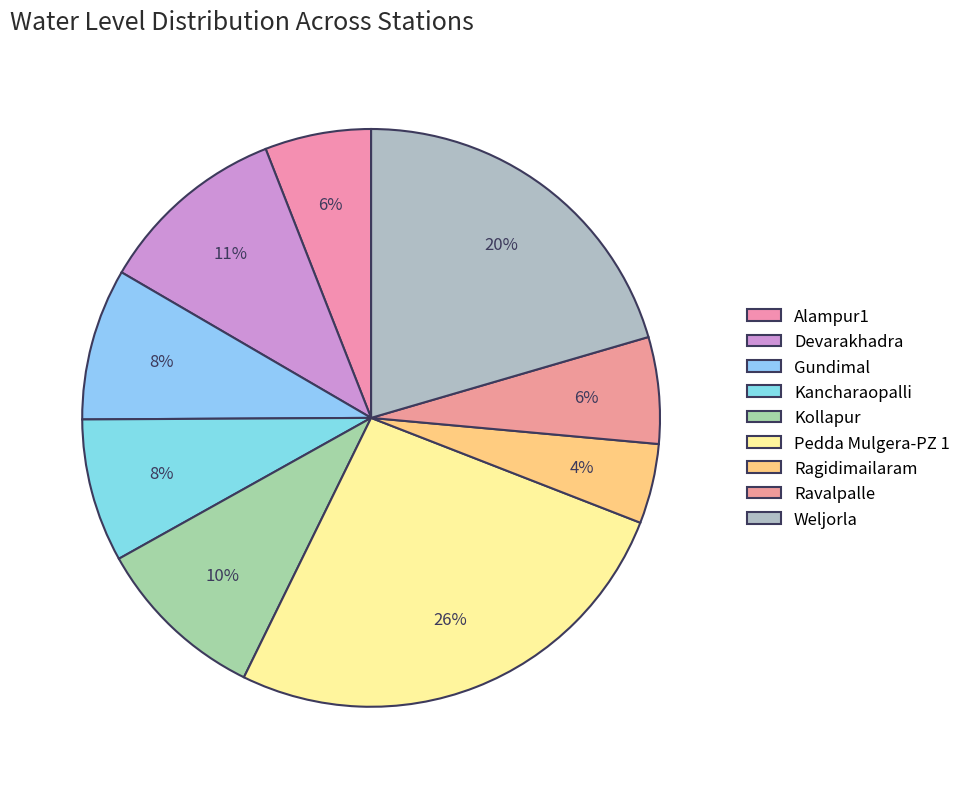

How many segments does this pie chart have?

9